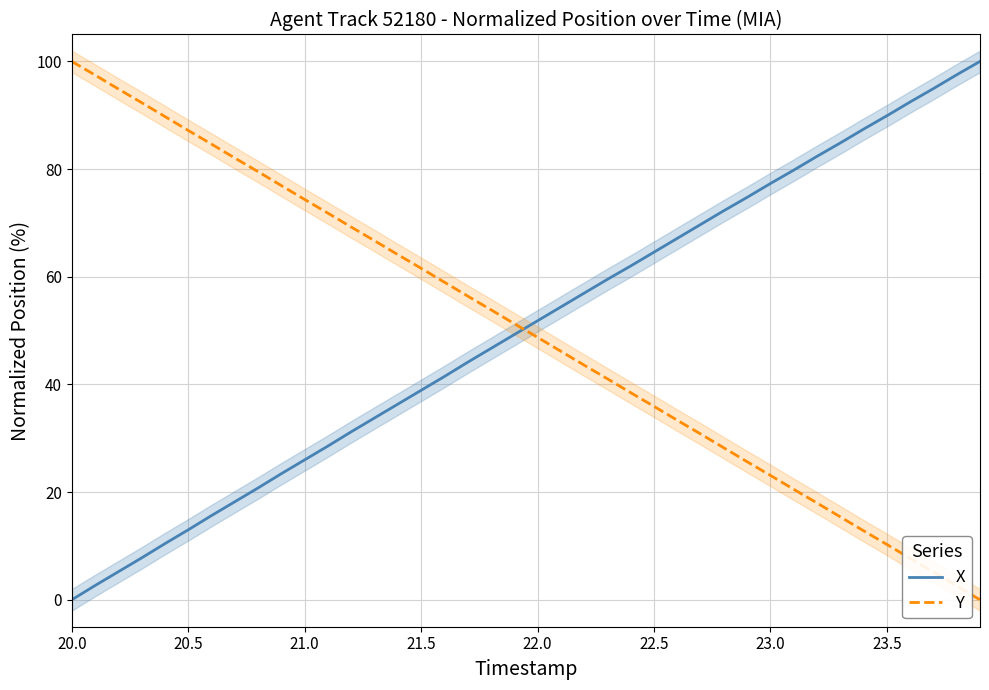

What is the highest value of the Y series?

100.0